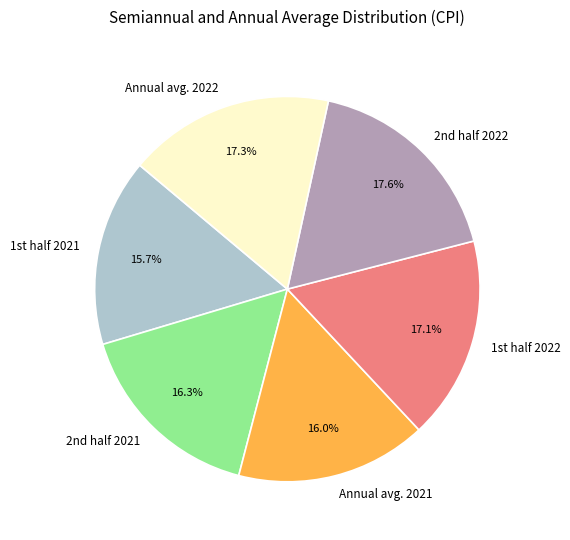

To the nearest percent, what is the difference between the largest and smallest slice percentages?

2%